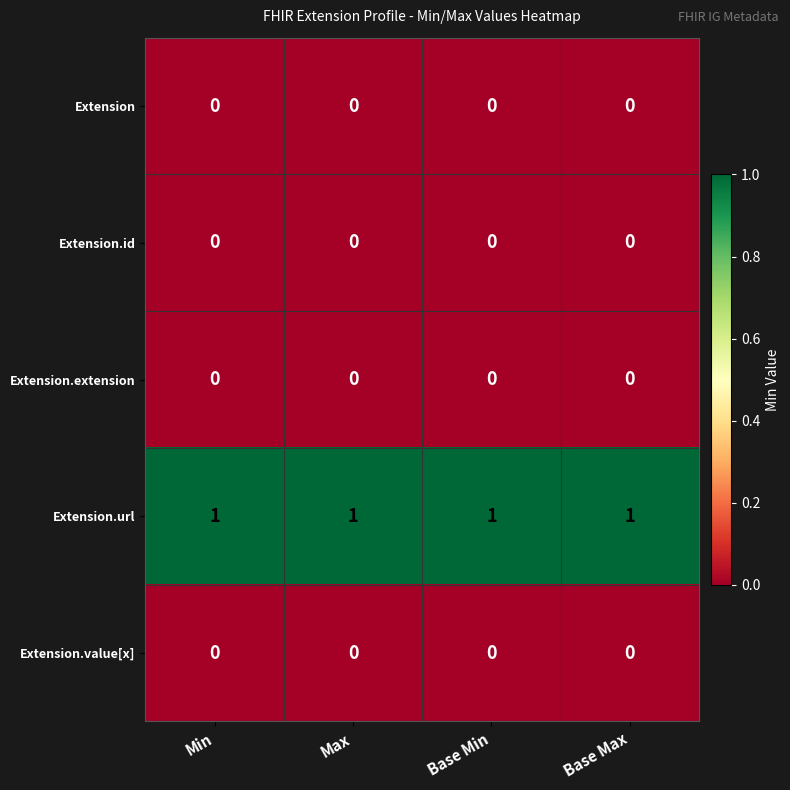

Is it true that Extension.value[x] equals 0 at Max?

True